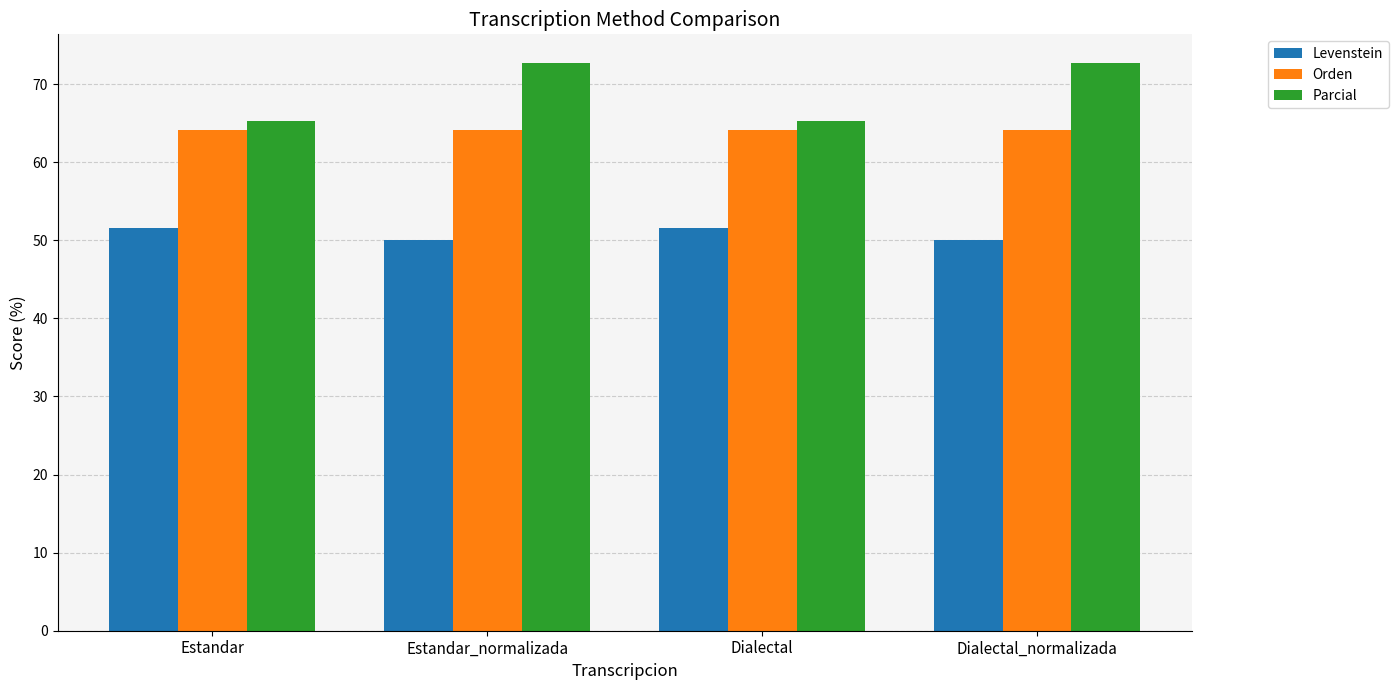

What is the label of the 2nd bar from the left?

Estandar_normalizada